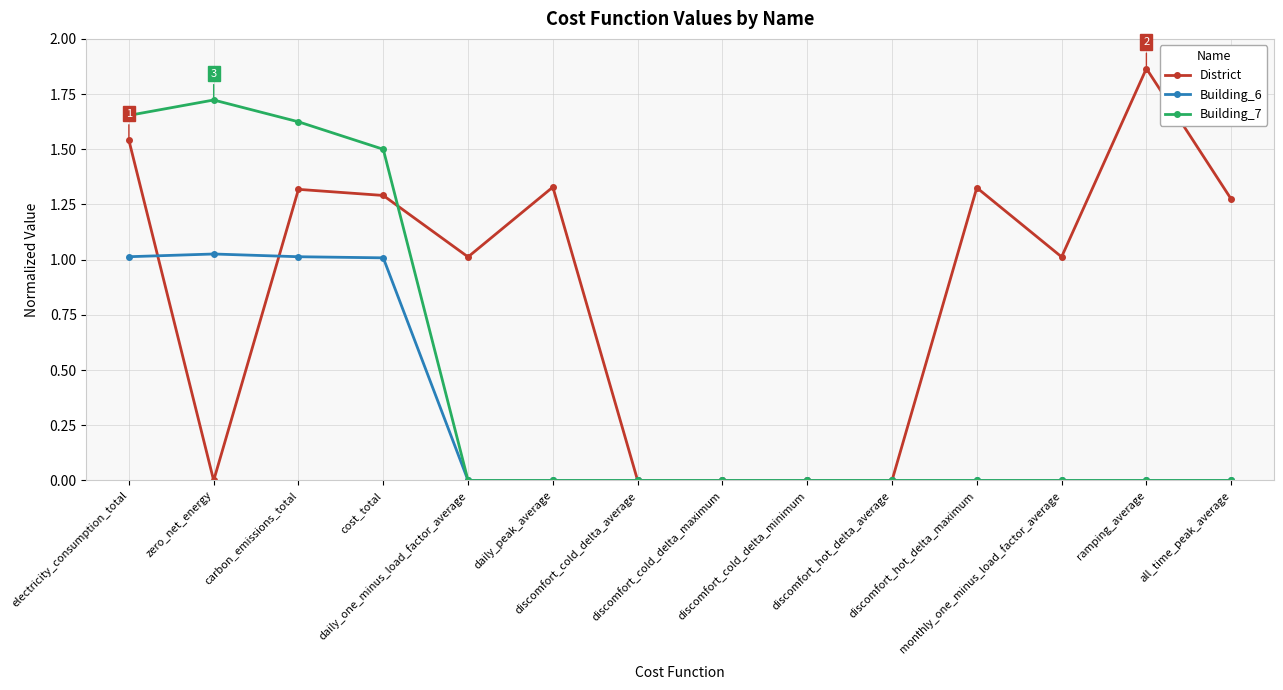

Which series has the largest total across all categories?

District